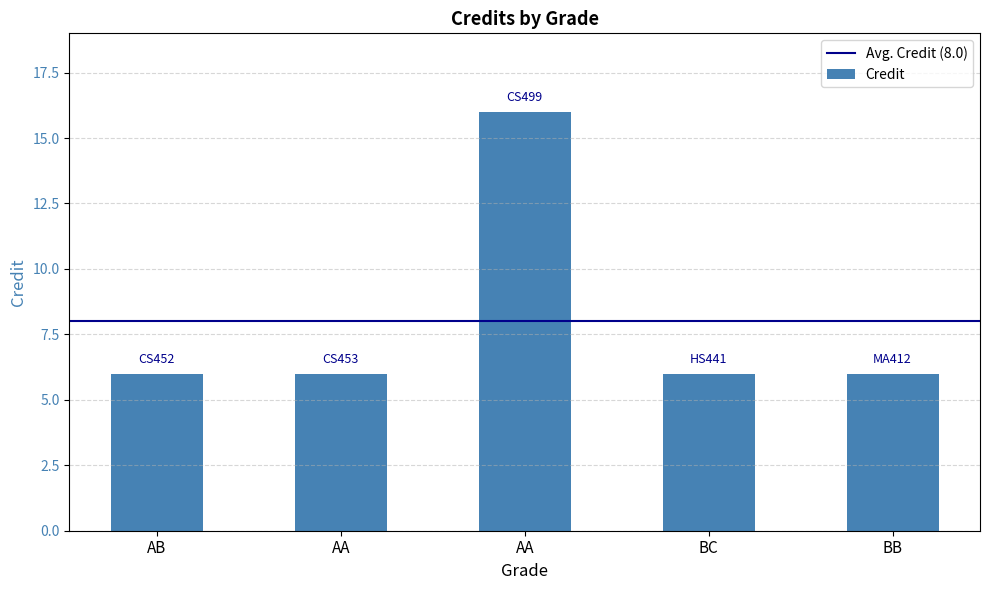

What is the label of the 1st bar from the right?

BB